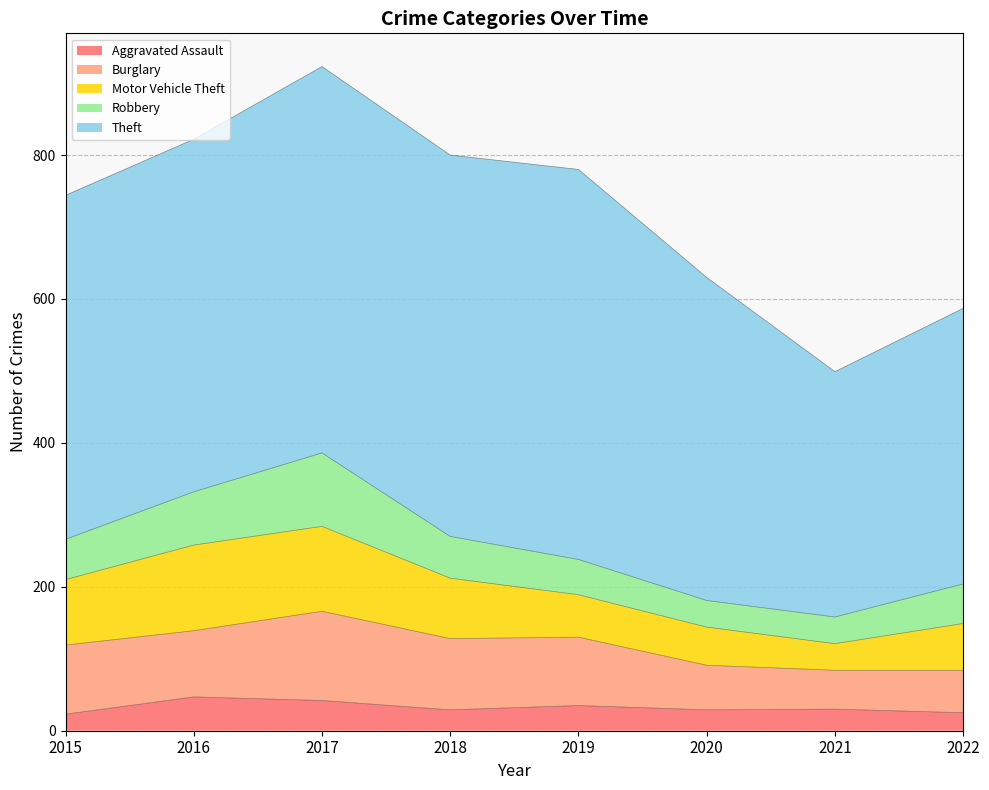

What is the sum of all Robbery values?

468